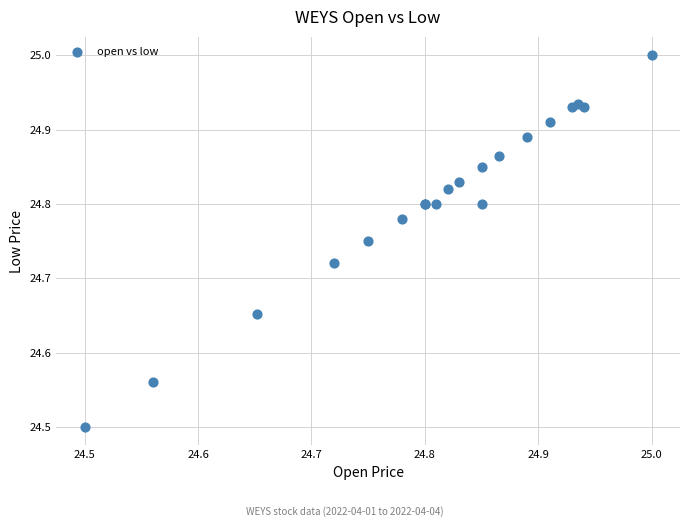

What Y value in the scatter plot is closest to 24?

24.5